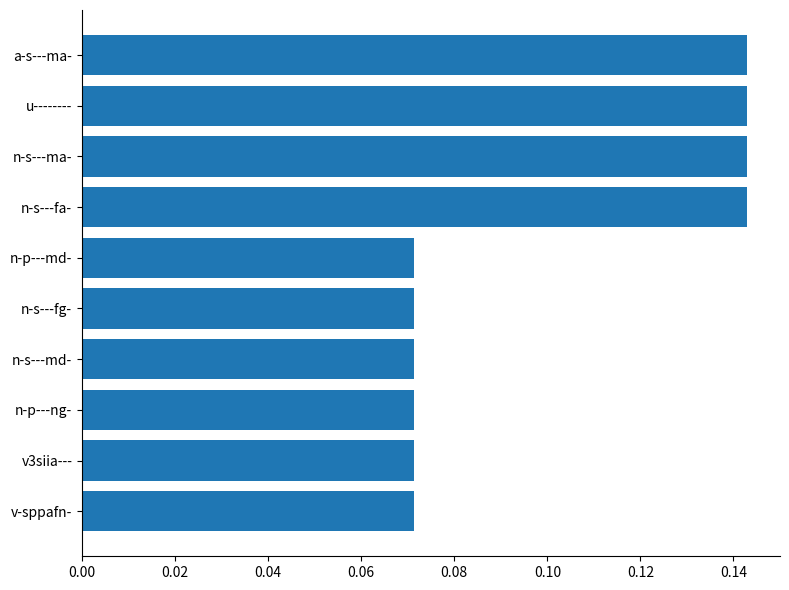

Which has a higher value, n-s---ma- or n-s---fg-?

n-s---ma-